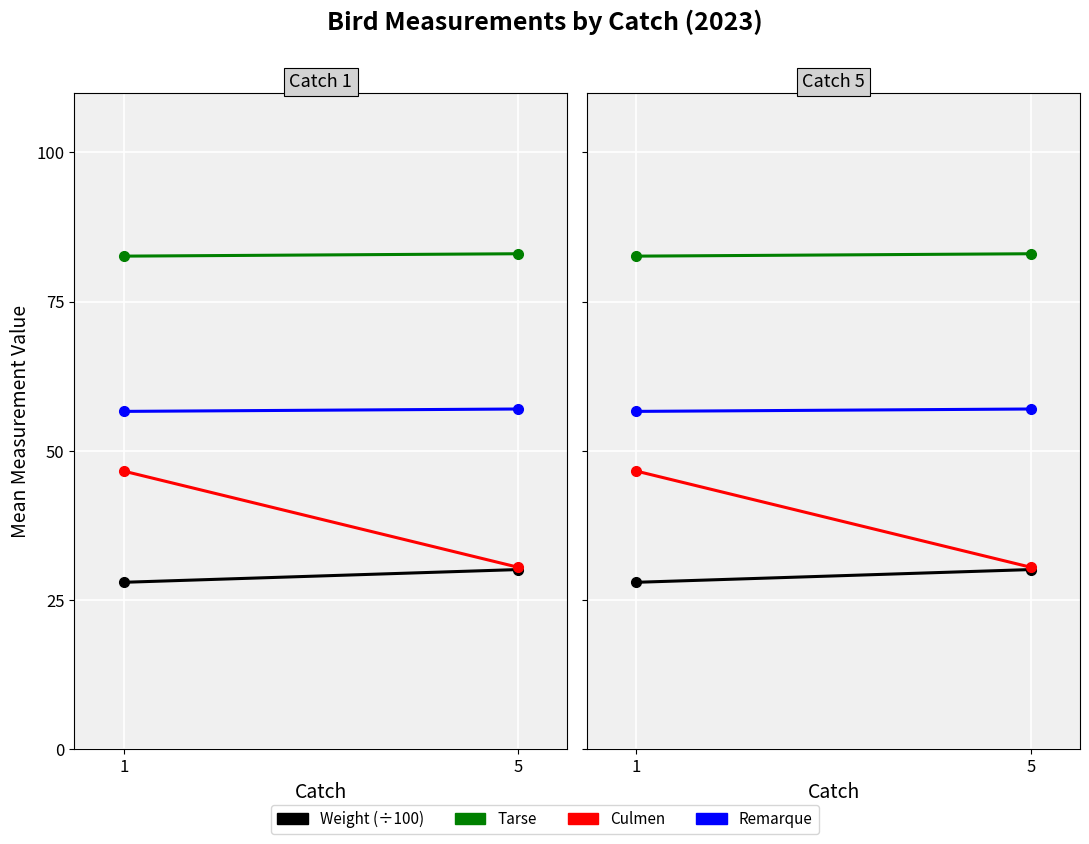

Is it true that Culmen equals 46.6 at 1?

True